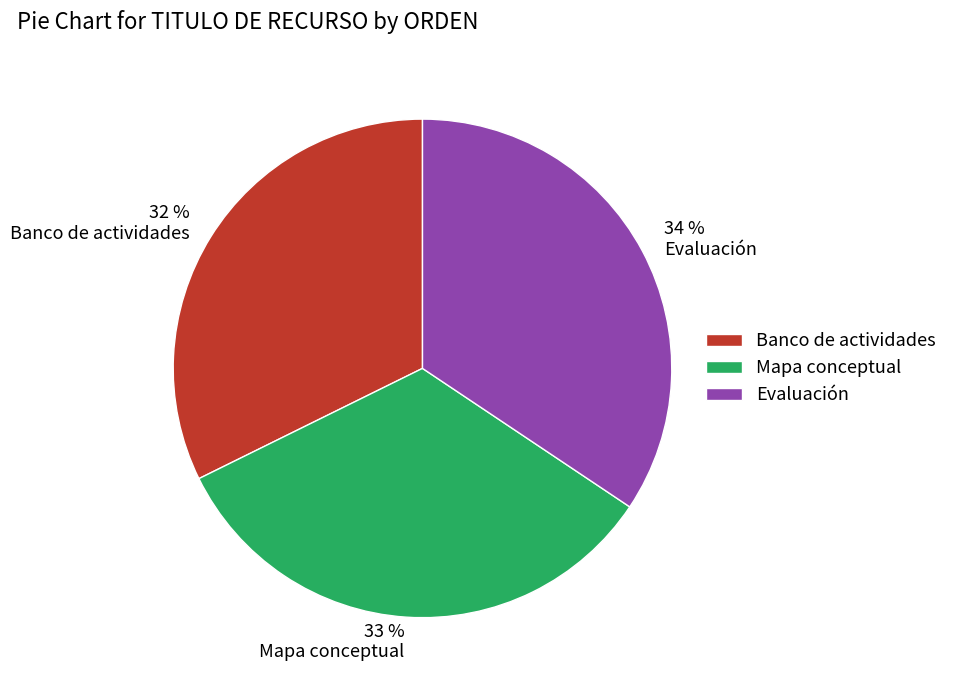

What is the ratio of the value at Mapa conceptual to the value at Banco de actividades?

1.0